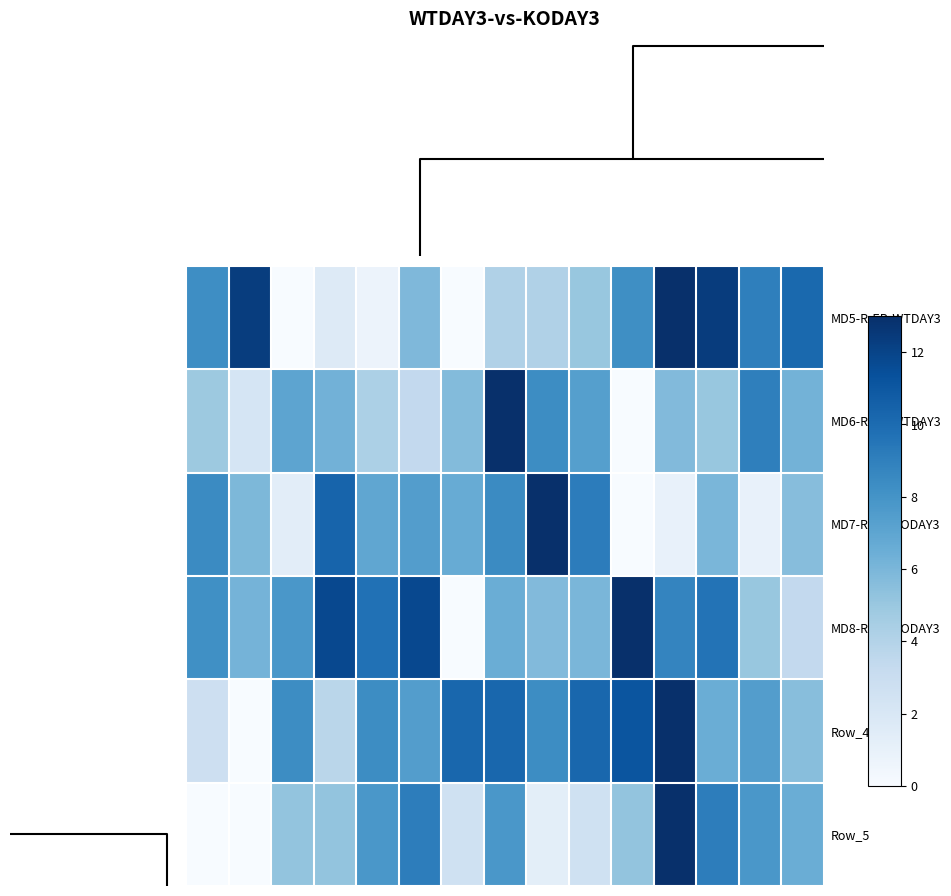

At how many categories does at least one series exceed 6?

15